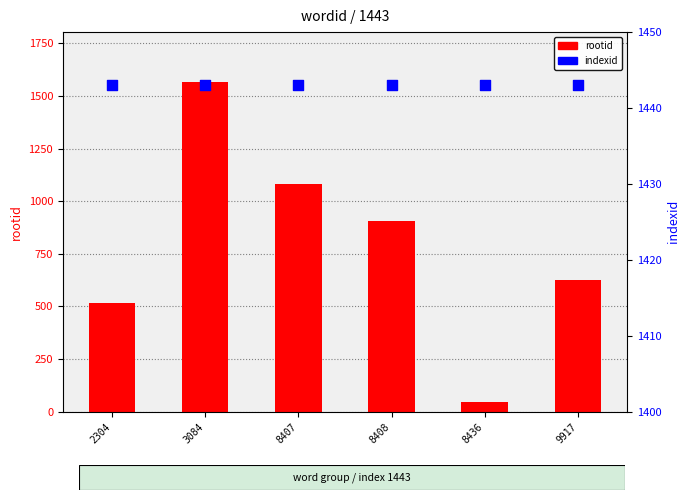

Which series has the widest spread of Y values?

rootid